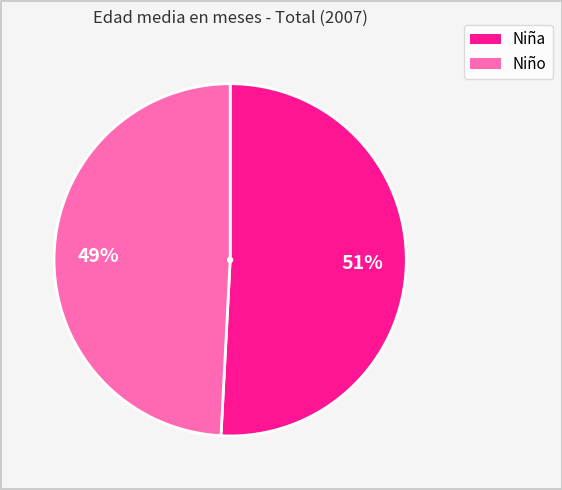

Count the number of slices in the pie.

2